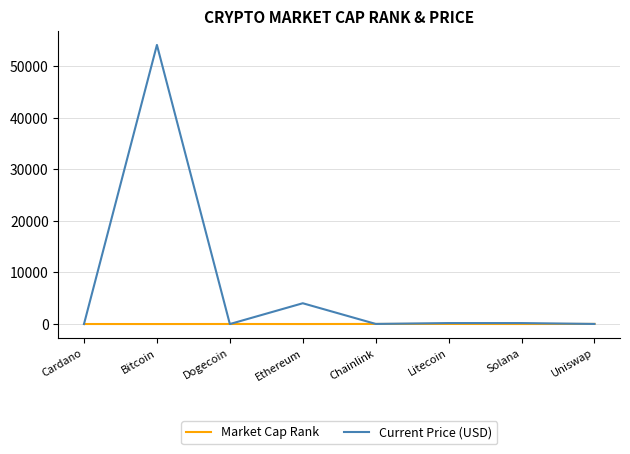

Does the chart display data point markers on the line(s)?

No